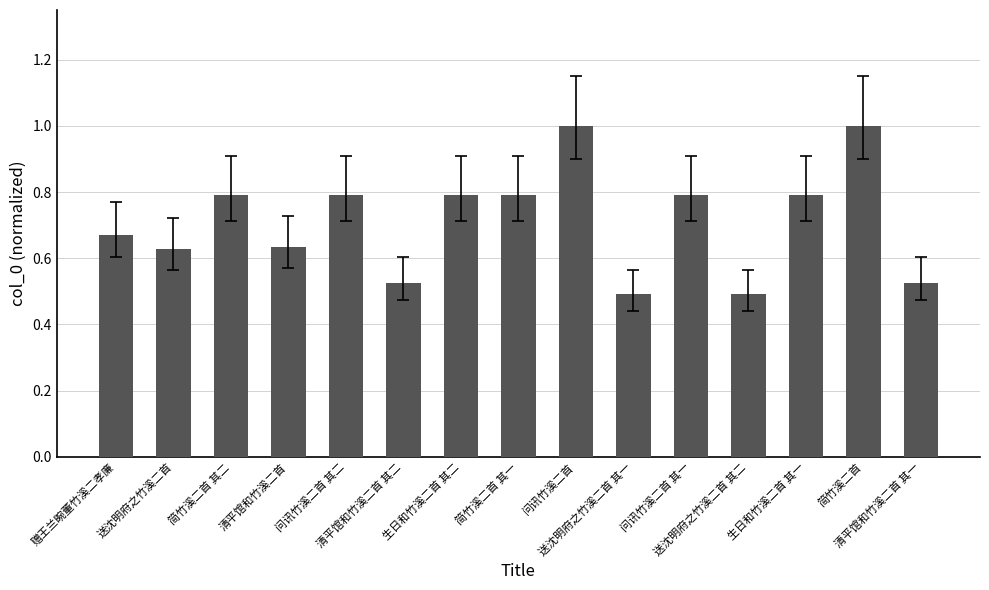

What is the value of the 7th bar from the left?

0.8